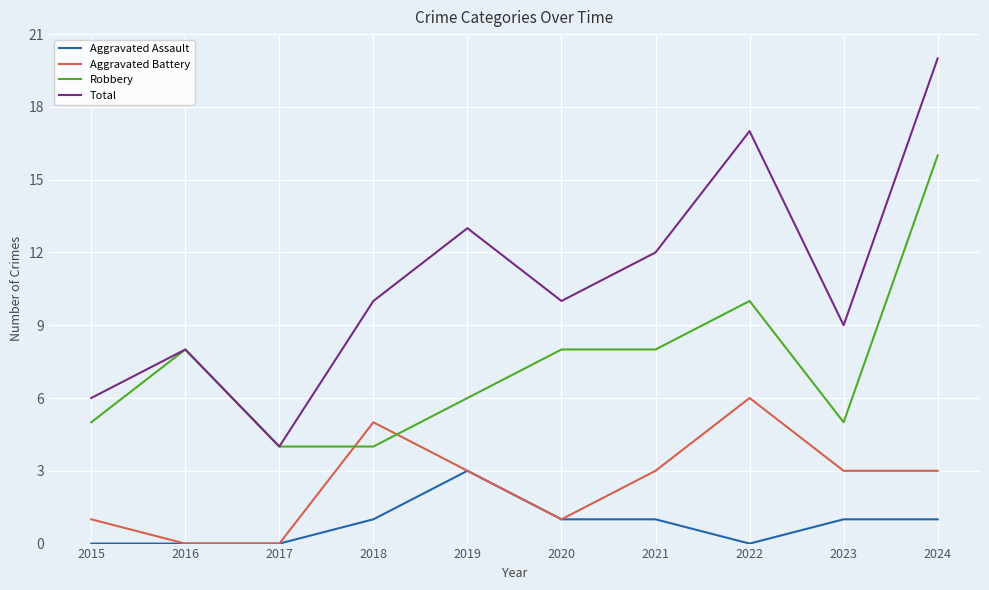

Is the value of Aggravated Battery at 2021 greater than the value of Aggravated Assault at 2018?

Yes